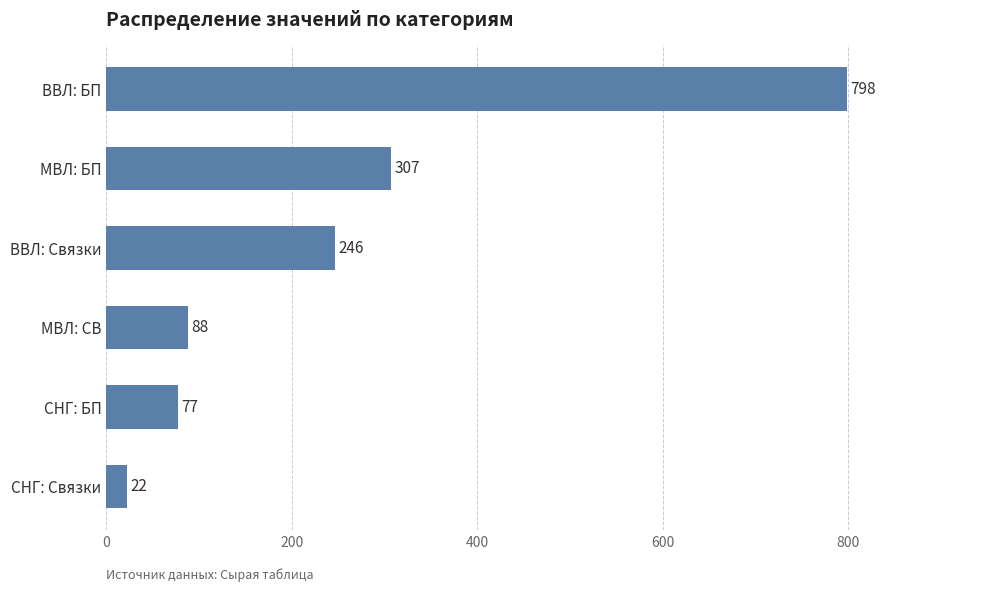

What is the label of the 1st bar from the top?

ВВЛ: БП